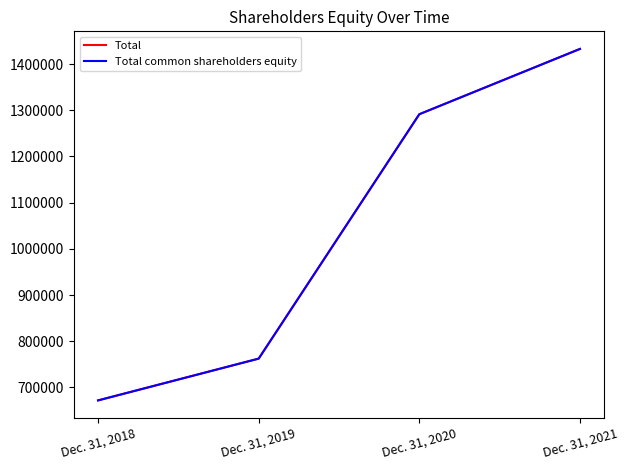

Is the value of Total at Dec. 31, 2021 greater than the value of Total common shareholders equity at Dec. 31, 2019?

Yes